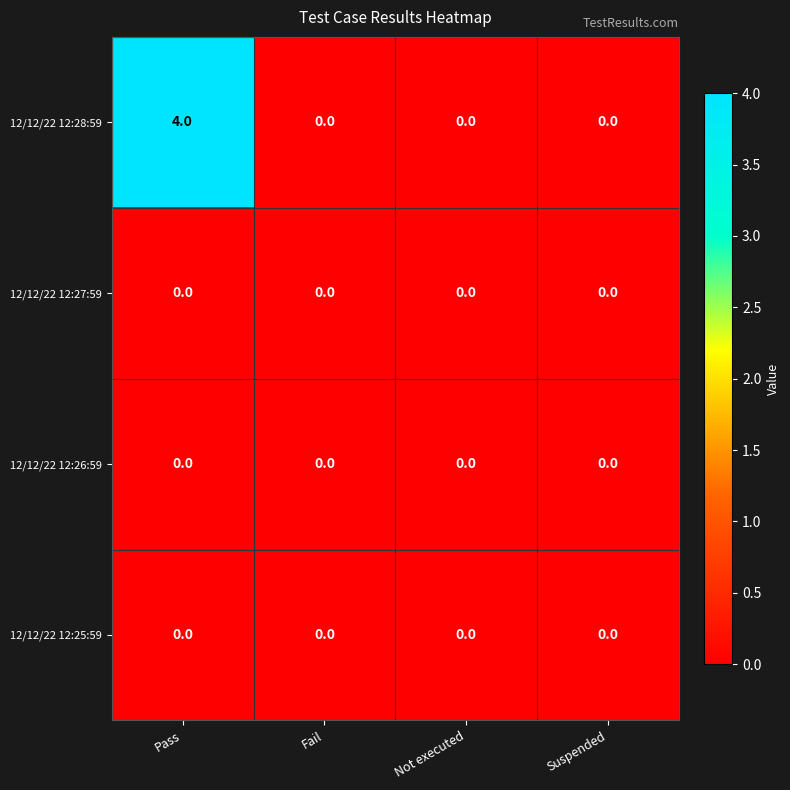

Reading right to left, list all the values displayed in this chart.

12/12/22 12:28:59: Suspended=0	Not executed=0	Fail=0	Pass=4
12/12/22 12:27:59: Suspended=0	Not executed=0	Fail=0	Pass=0
12/12/22 12:26:59: Suspended=0	Not executed=0	Fail=0	Pass=0
12/12/22 12:25:59: Suspended=0	Not executed=0	Fail=0	Pass=0